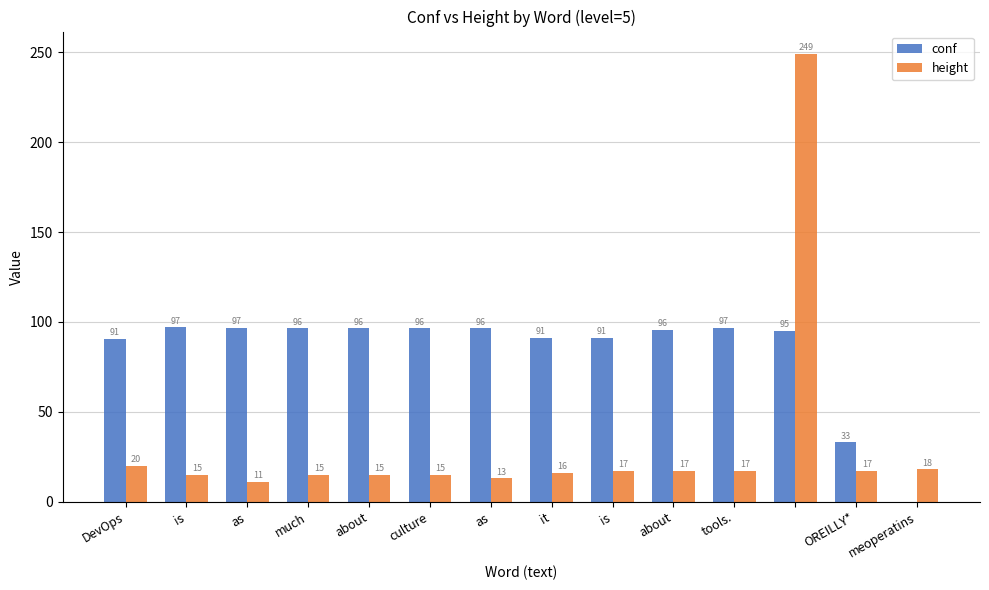

What is the maximum value for conf?

97.0